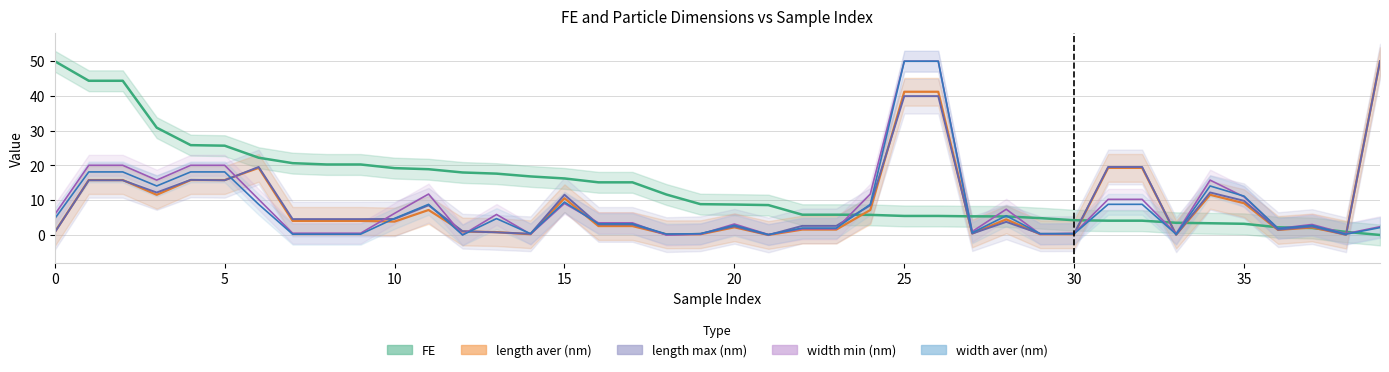

True or false: length max (nm) has more than 0 interior local peaks.

True